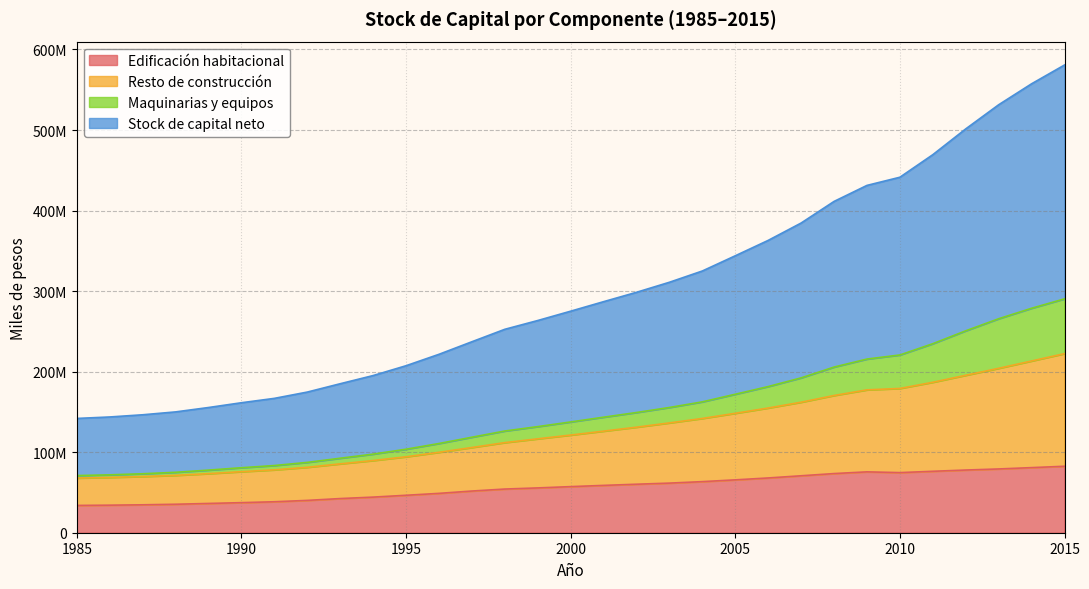

How many data points in Maquinarias y equipos are less than 137529141?

15